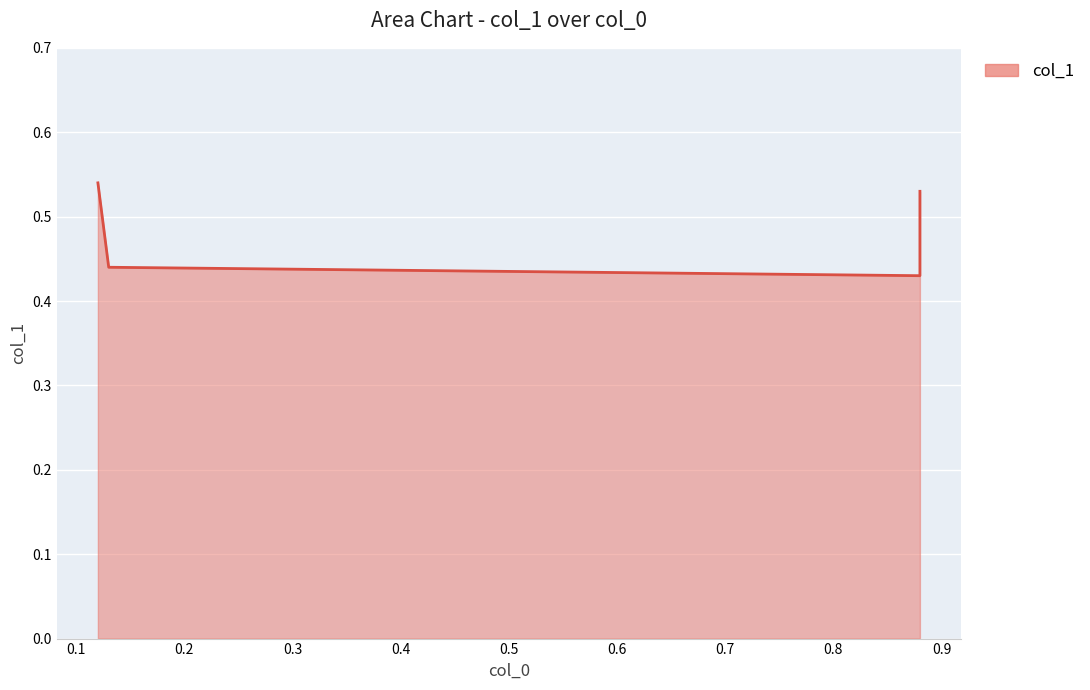

True or false: the data shows 0.9 at 0.88.

False